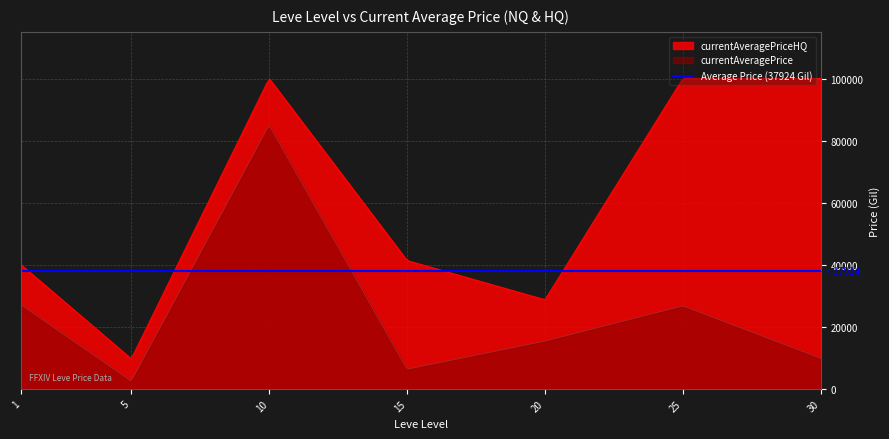

Which series has the widest spread of values?

currentAveragePriceHQ